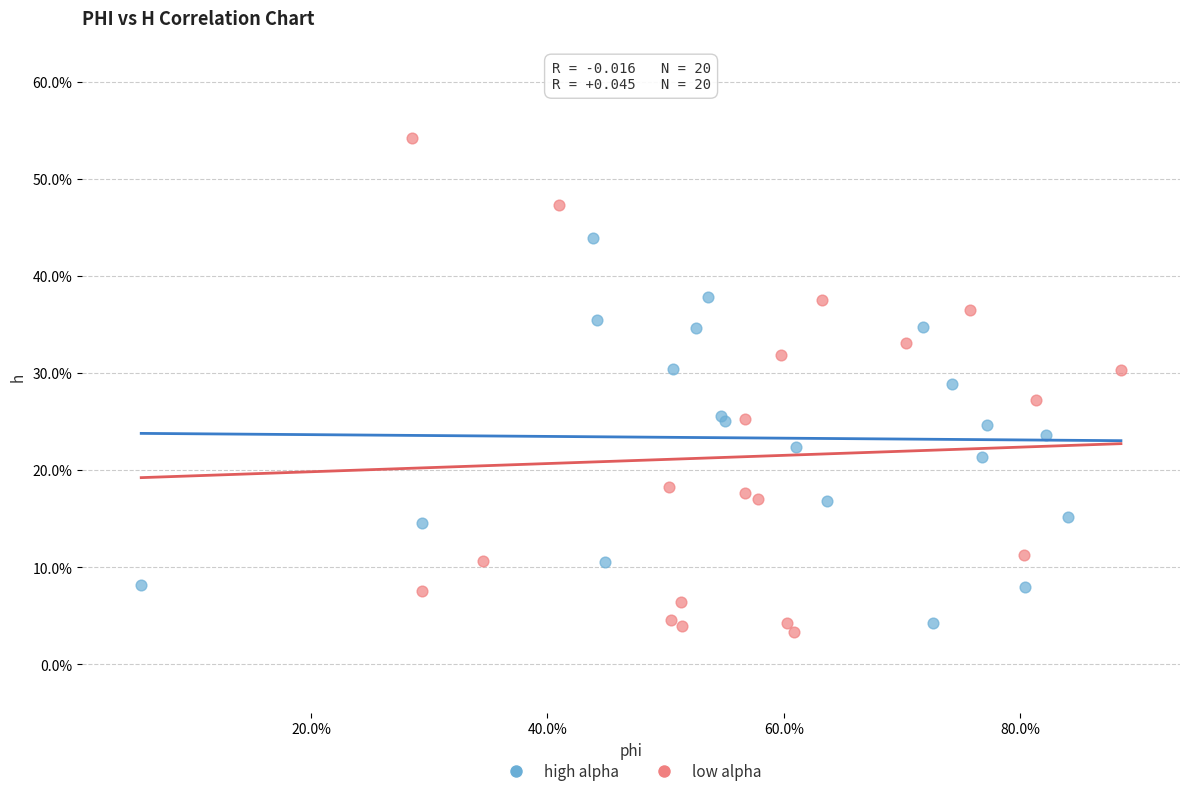

What are all the series names shown in the legend?

high alpha, low alpha